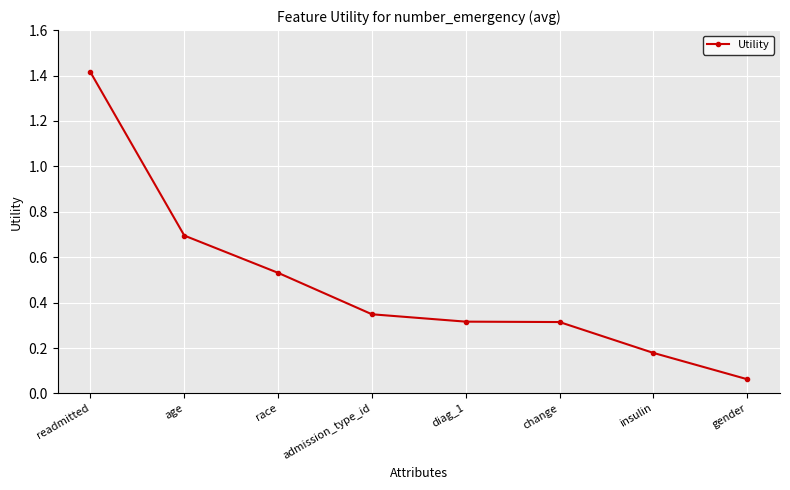

Which label corresponds to the largest value in the chart?

readmitted